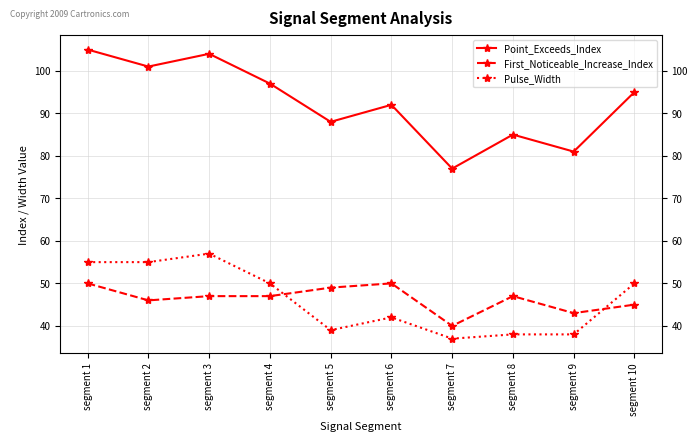

Reading right to left, extract all data points from this chart.

Point_Exceeds_Index: 95	81	85	77	92	88	97	104	101	105
First_Noticeable_Increase_Index: 45	43	47	40	50	49	47	47	46	50
Pulse_Width: 50	38	38	37	42	39	50	57	55	55